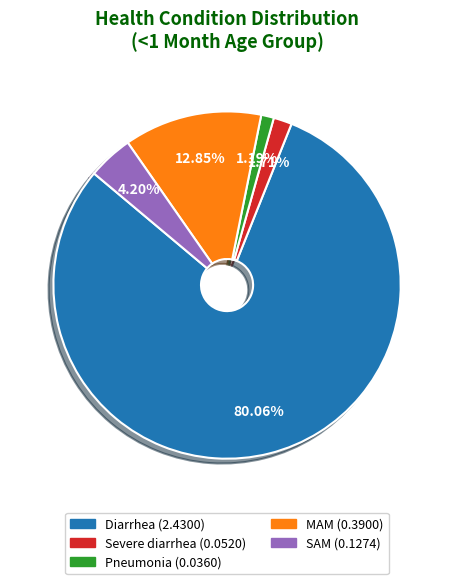

What percentage is the Diarrhea slice, to the nearest percent?

80%